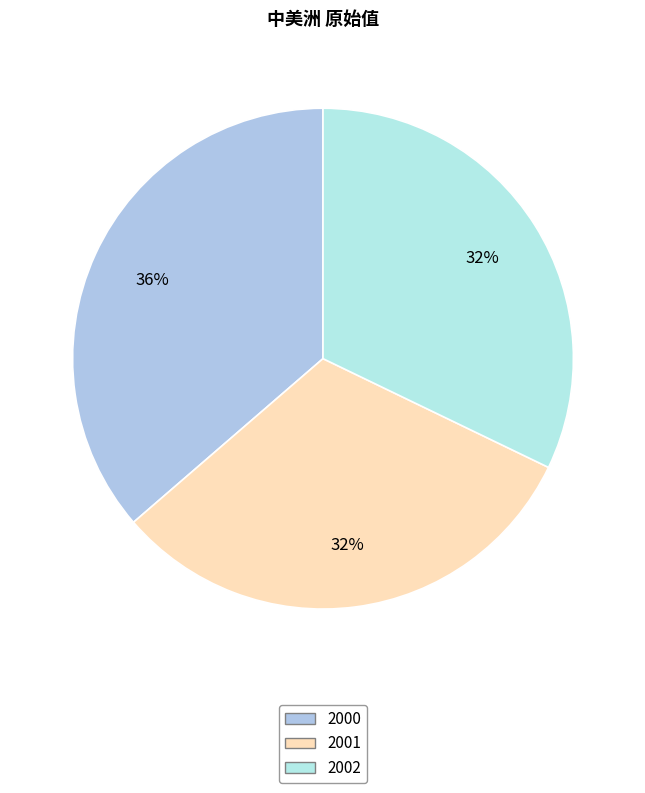

Is the sum of 2002 and 2000 greater than half?

Yes